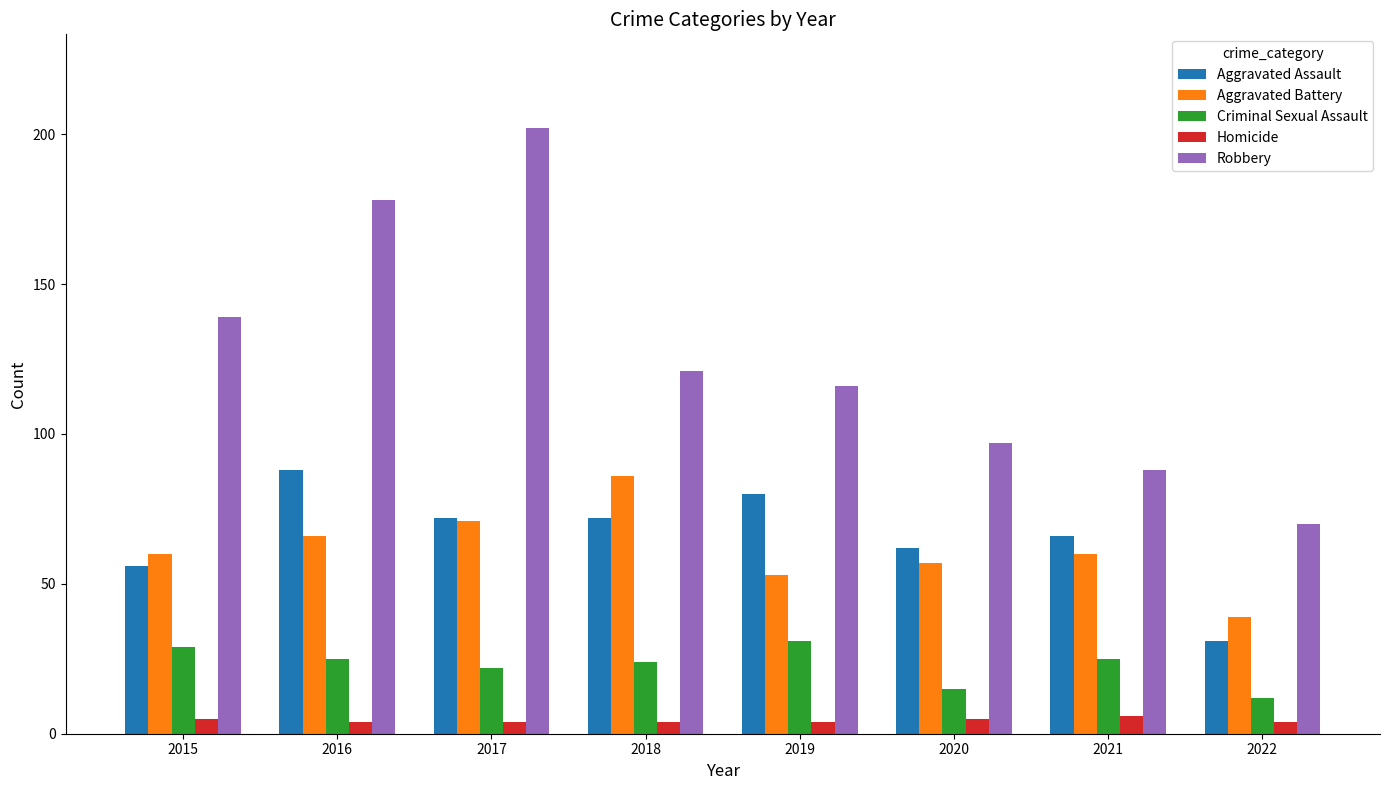

How many Criminal Sexual Assault values are between 22 and 29?

5